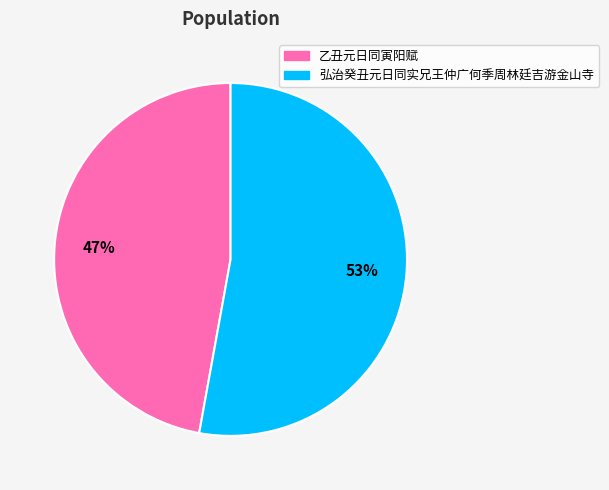

Which slice is the smallest?

乙丑元日同寅阳赋